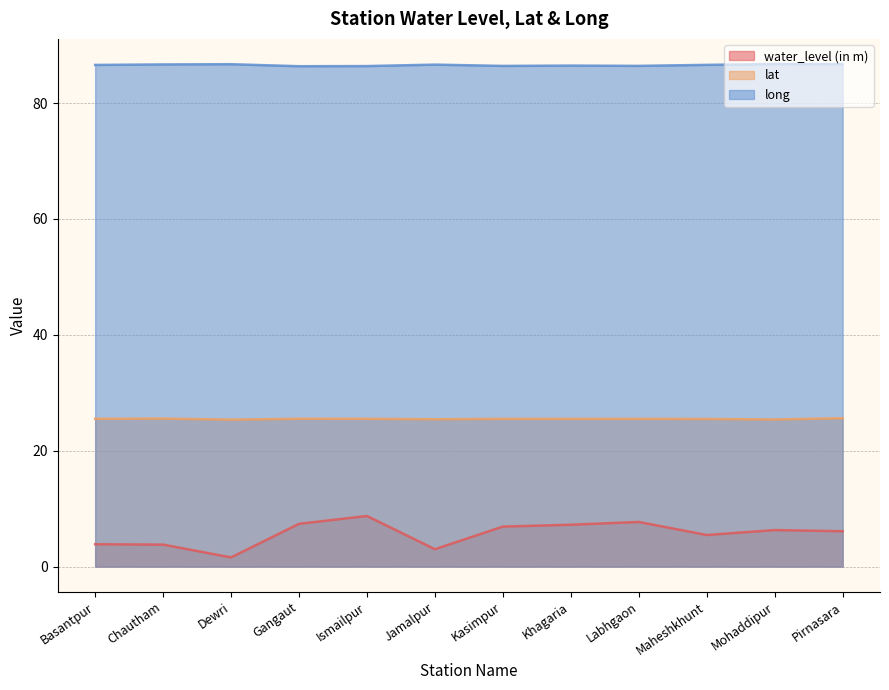

Is the value of long at Gangaut greater than the value of water_level (in m) at Pirnasara?

Yes